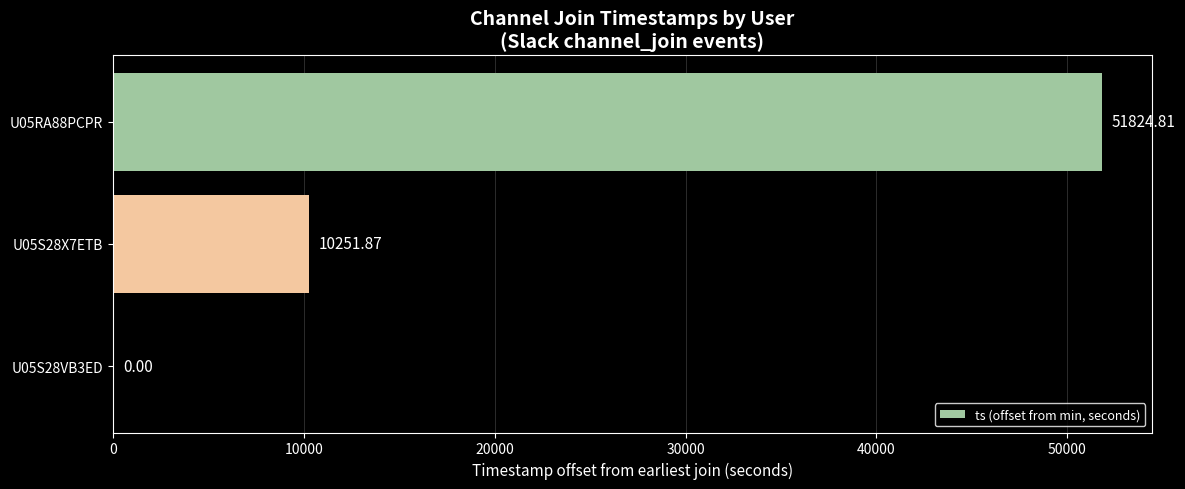

Are the bars horizontal?

Yes